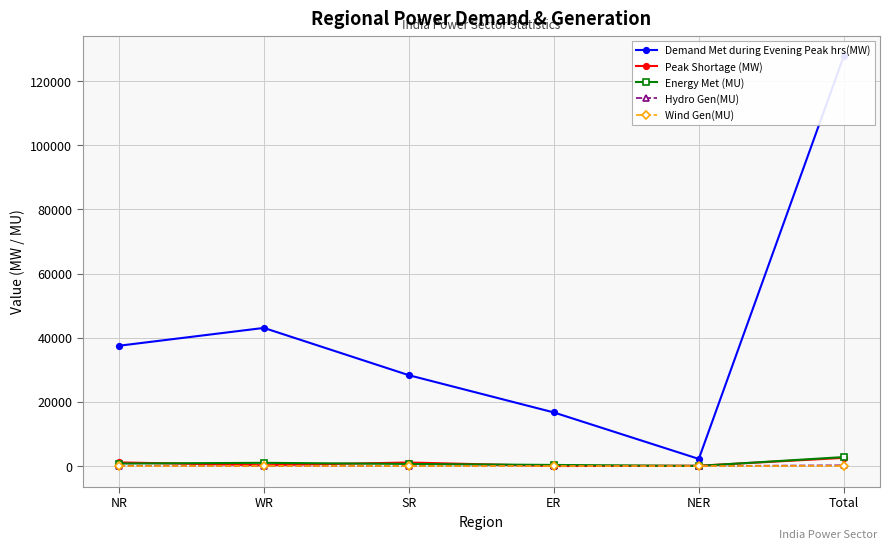

List the labels in order of Energy Met (MU) value, largest first.

Total, WR, NR, SR, ER, NER